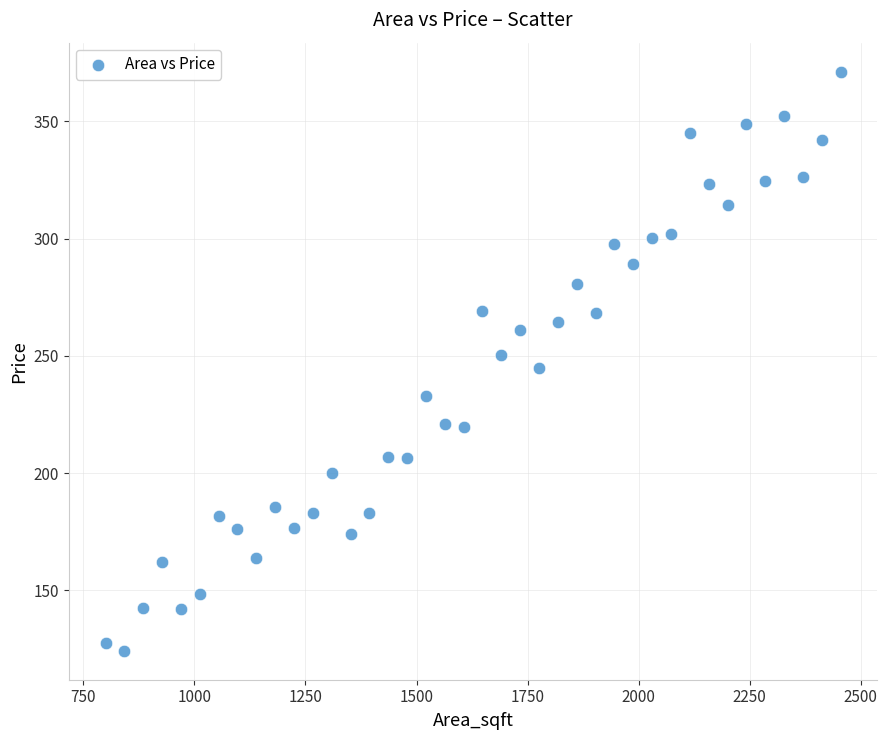

What is the range of X values (max minus min)?

1654.5